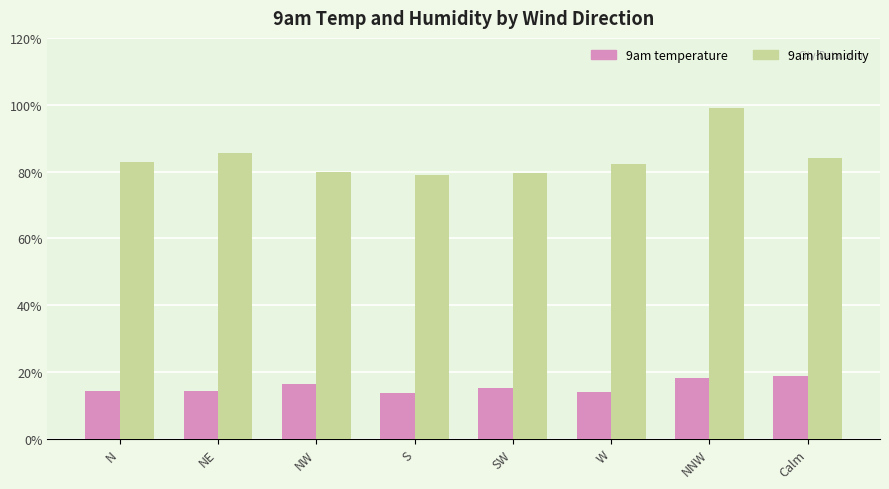

What is the total value across all series at NW?

96.4